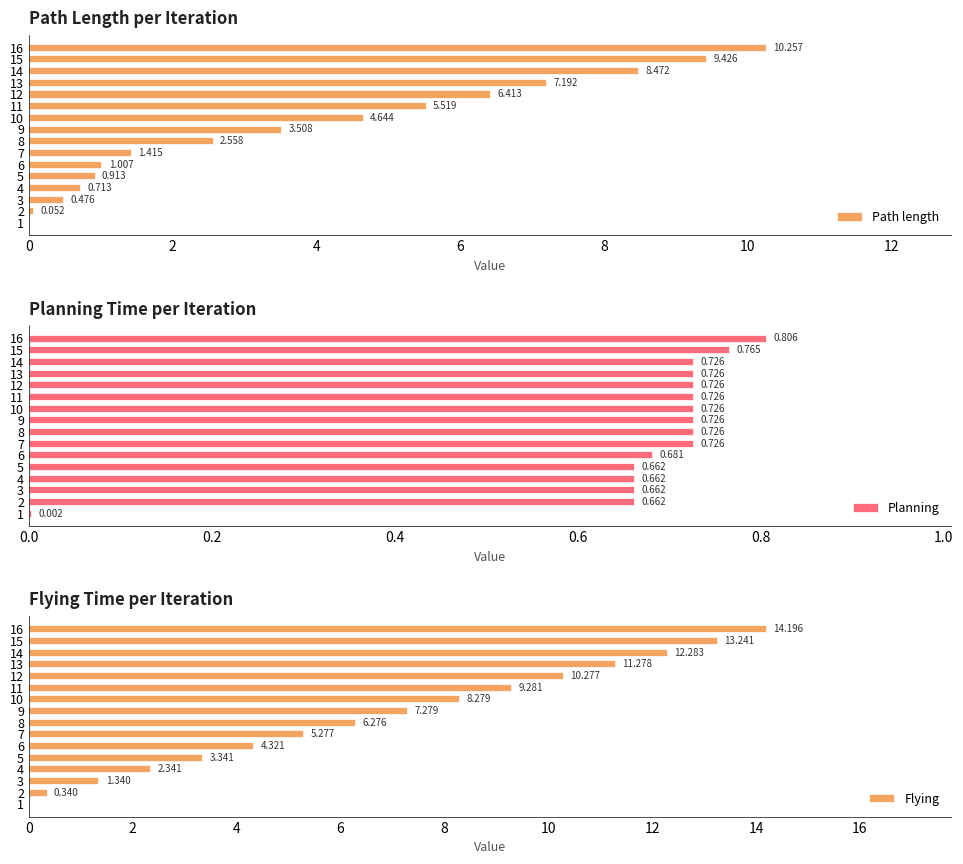

How many data points does each series have?

16